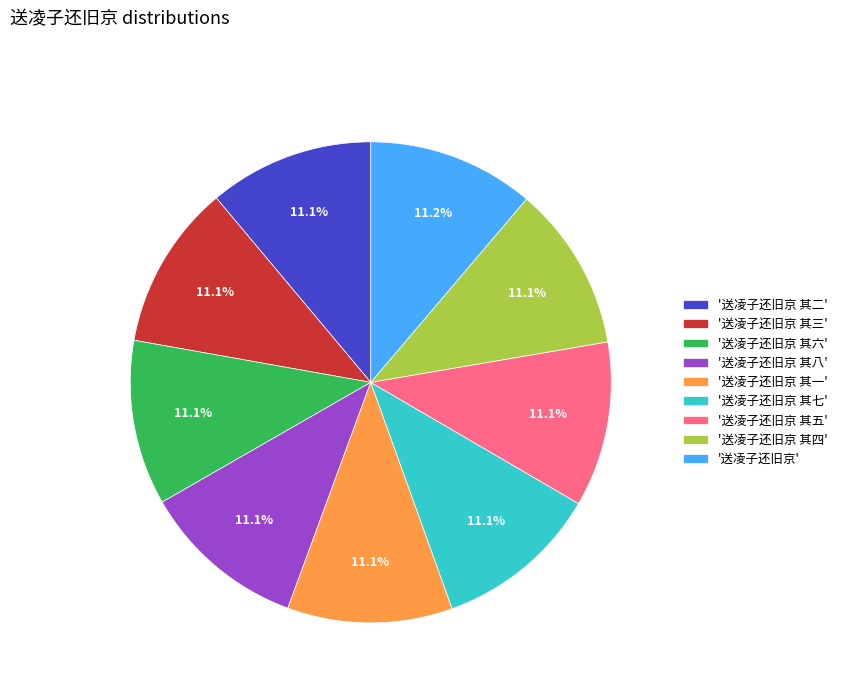

How many segments does this pie chart have?

9